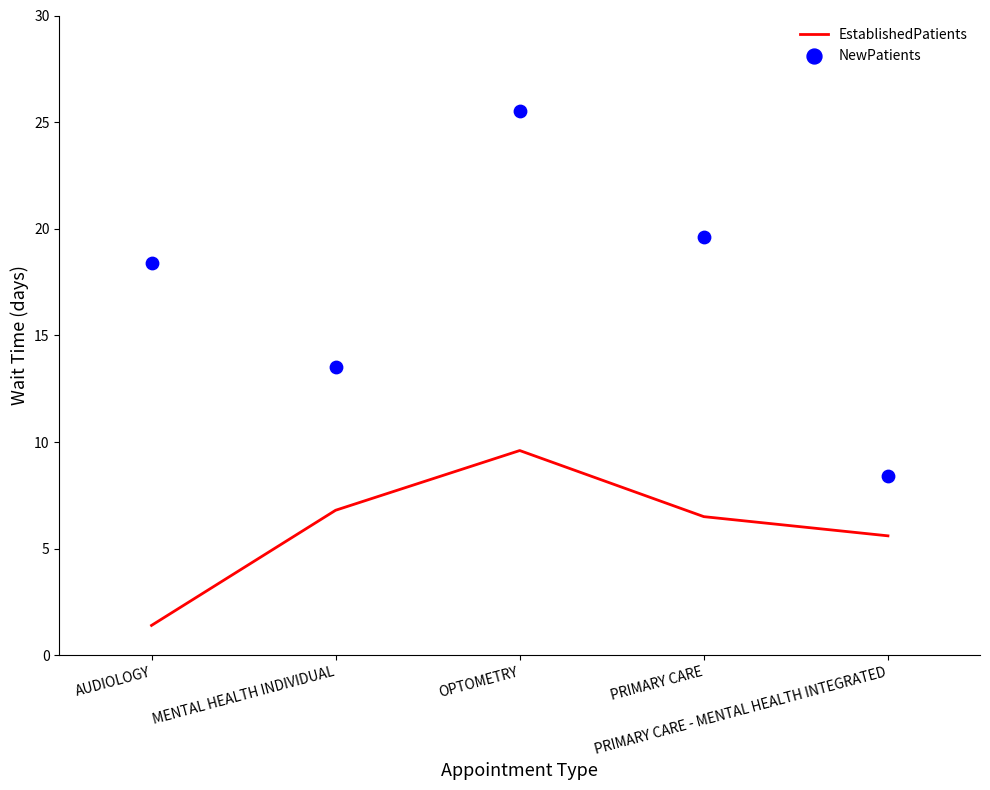

What are all the series names shown in the legend?

EstablishedPatients, NewPatients